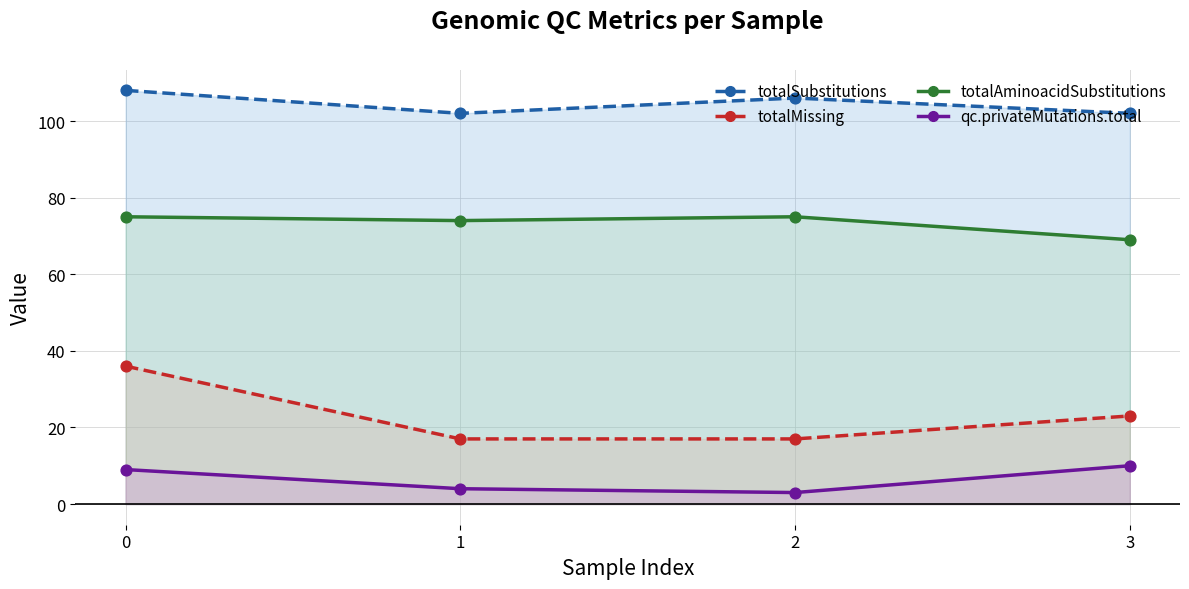

Which series contains the highest Y value?

totalSubstitutions